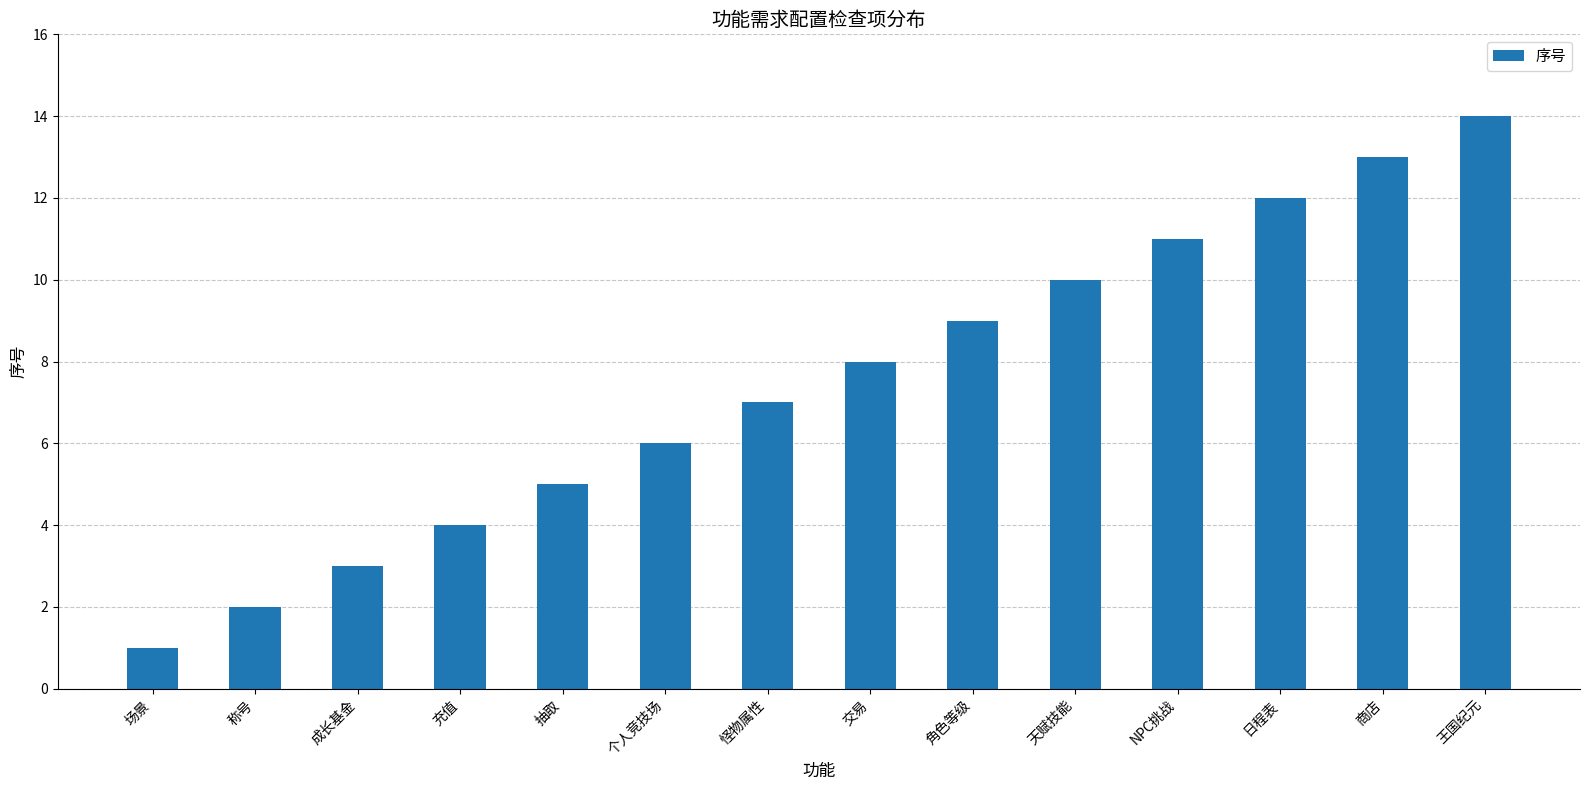

How many bars are there in total?

14